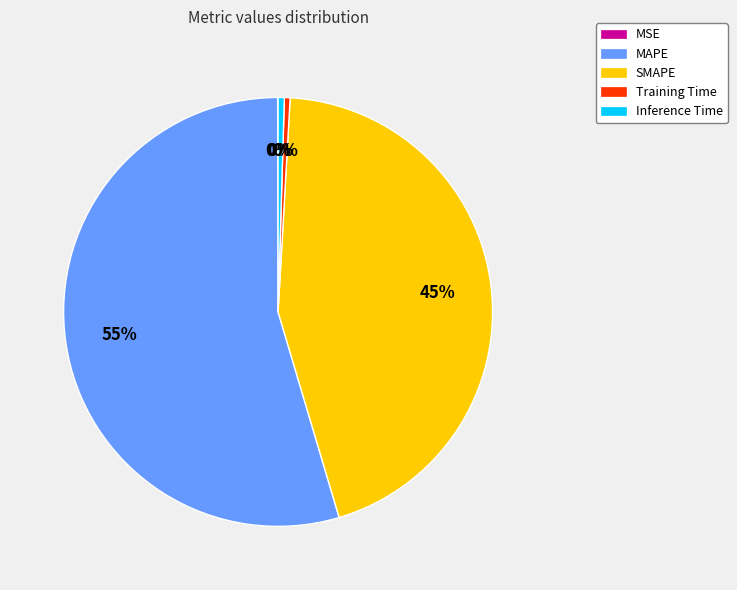

To the nearest percent, what is the difference between the largest and smallest slice percentages?

55%